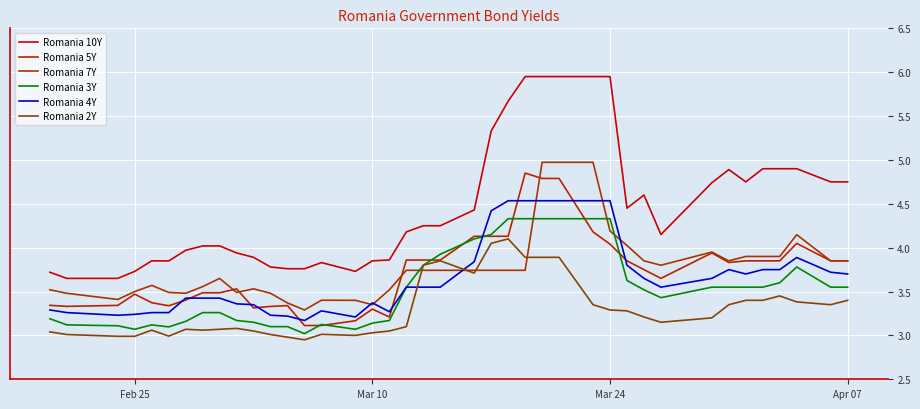

At how many categories does at least one series exceed 5?

7